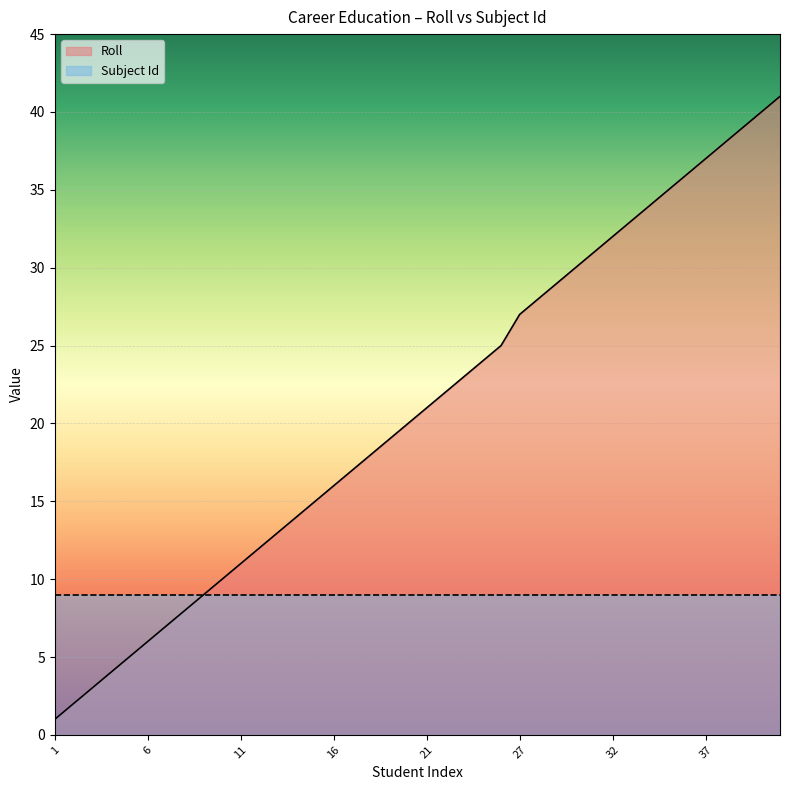

How many data points are less than 21?

20